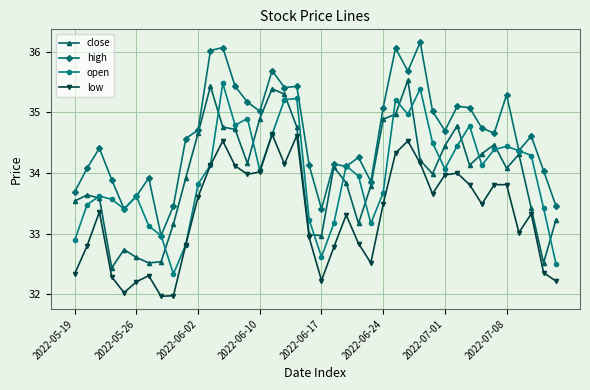

Which series has the largest total across all categories?

high